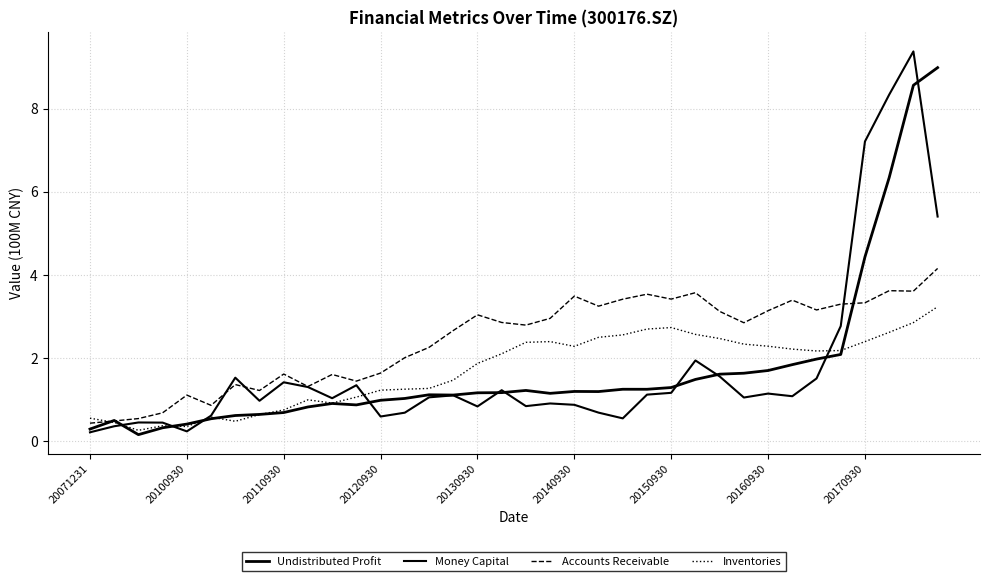

Does the chart have visible grid lines?

Yes